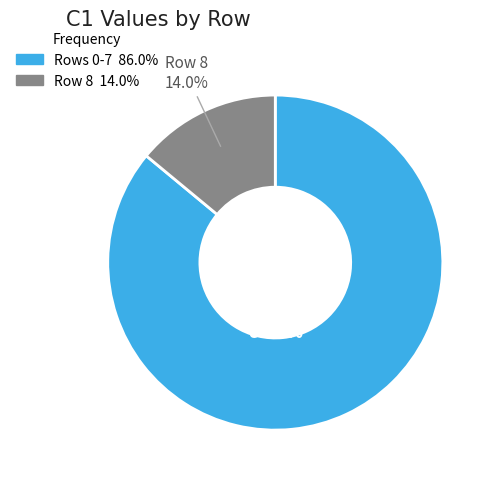

How many segments does this pie chart have?

2